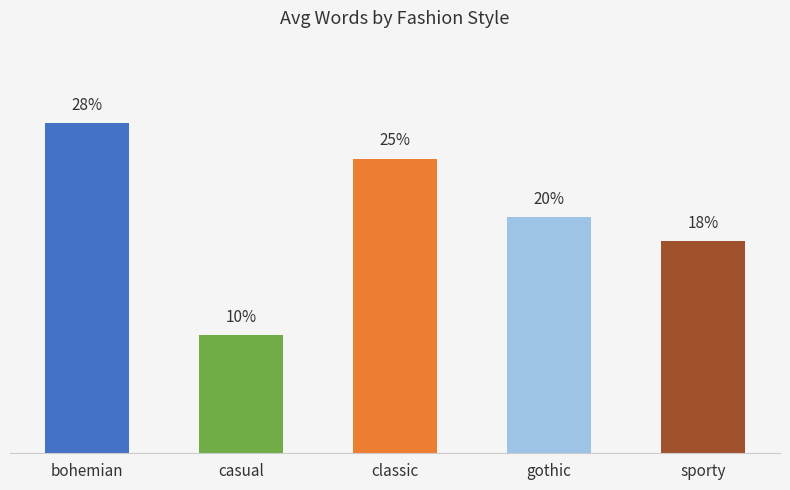

Between casual and sporty, which is larger?

sporty